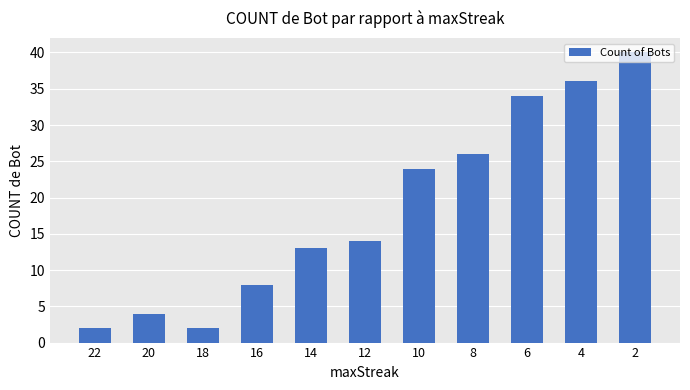

At which label is the value closest to 21?

10